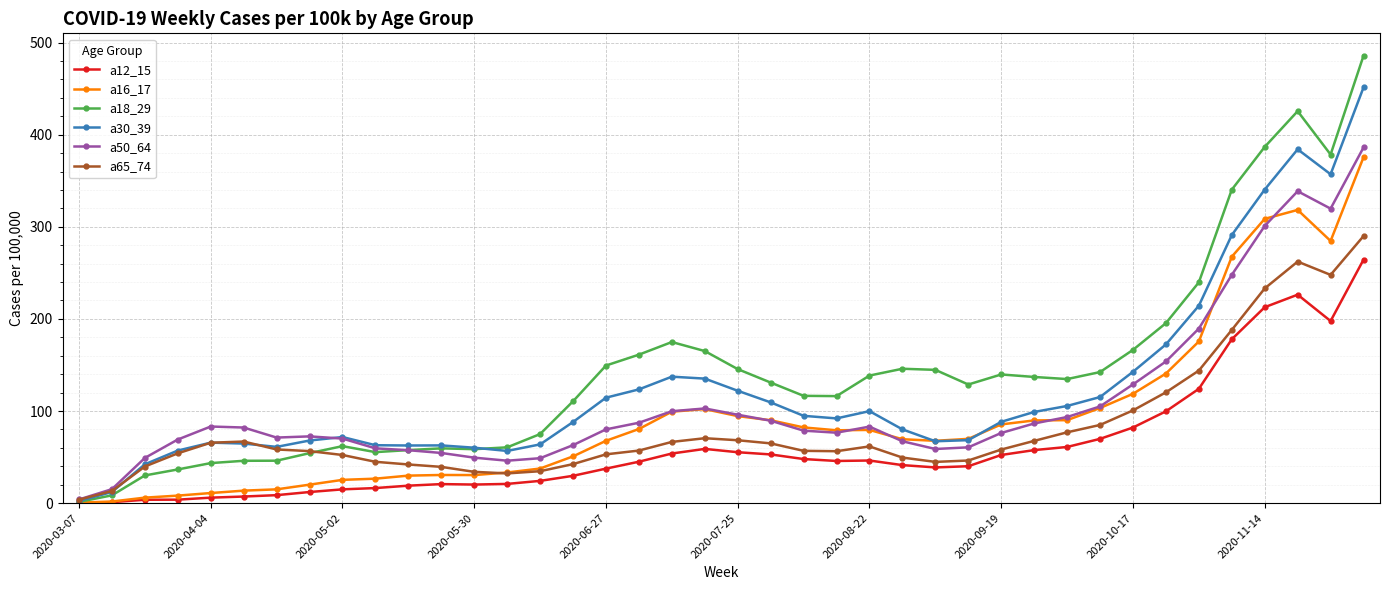

What is the maximum value shown in the chart?

485.7